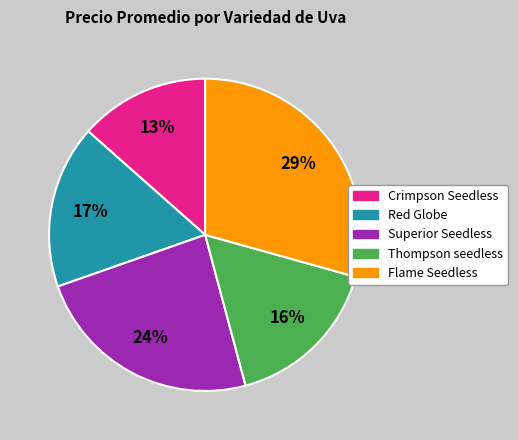

The Superior Seedless slice represents 31% of the pie. True or false?

False